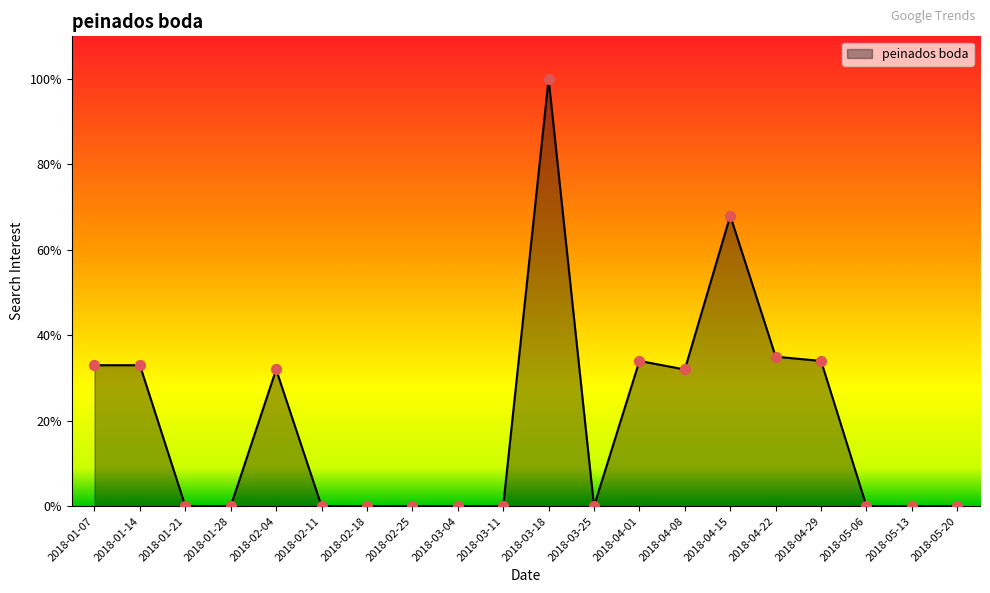

Which has a higher value, 2018-04-01 or 2018-01-07?

2018-04-01